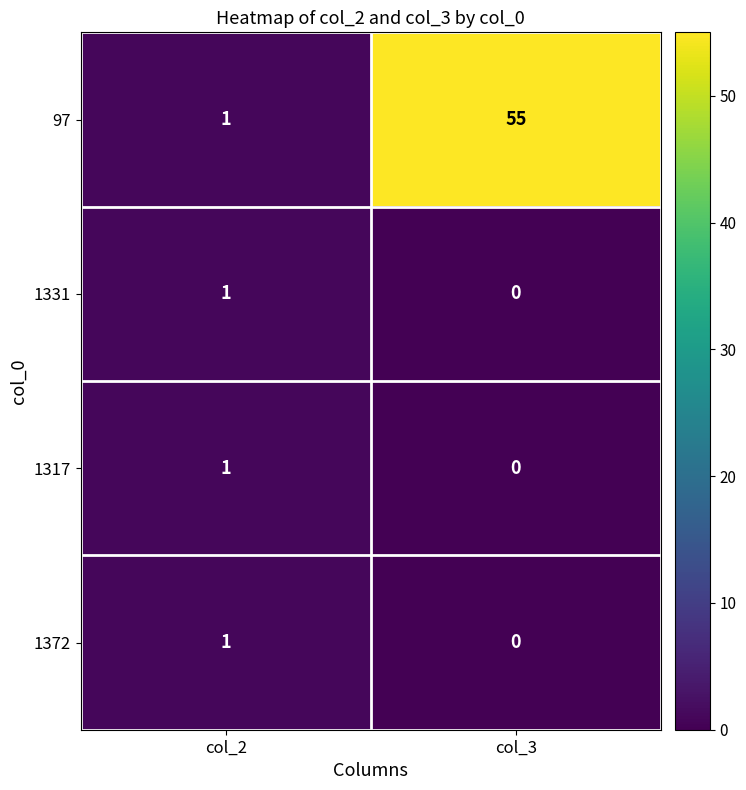

What is the difference between the highest and lowest values at col_3?

55